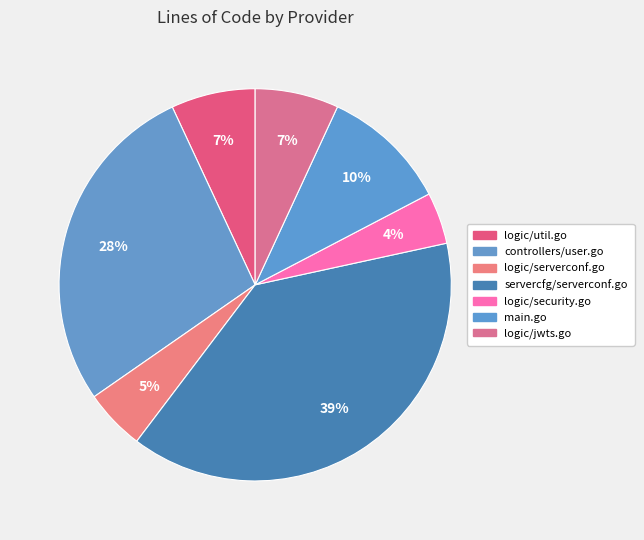

Which slice is the largest?

servercfg/serverconf.go